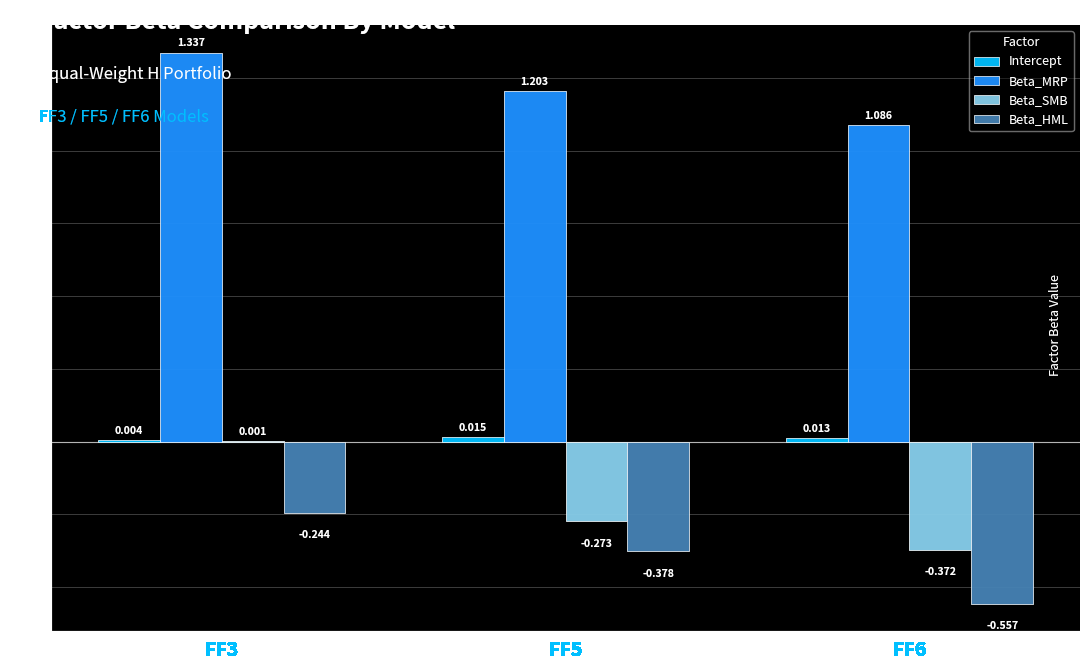

At which category is the sum across all series the highest?

FF3